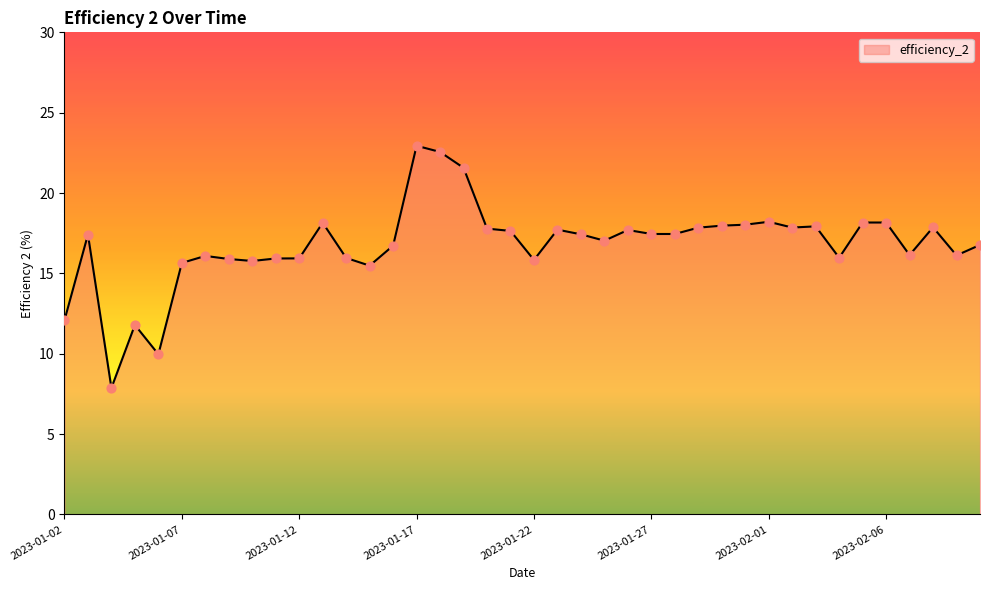

What is the smallest value displayed?

7.9